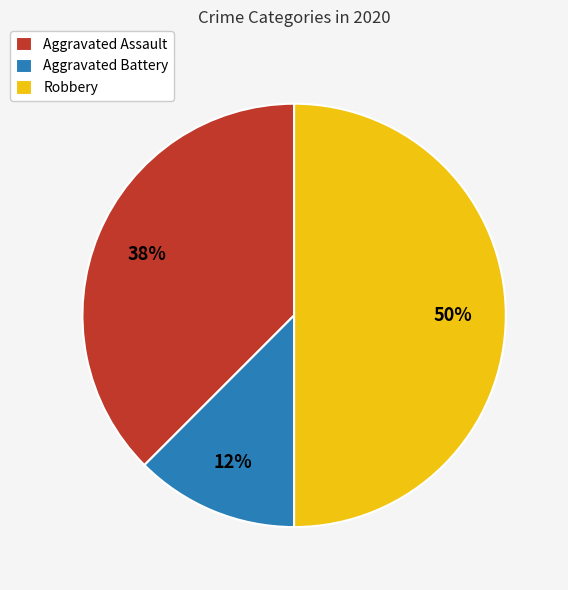

The Aggravated Battery slice represents 19% of the pie. True or false?

False